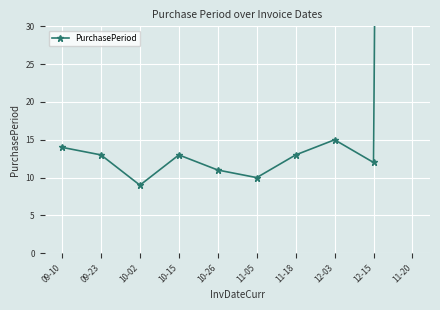

What is the difference between the maximum and minimum values?

697